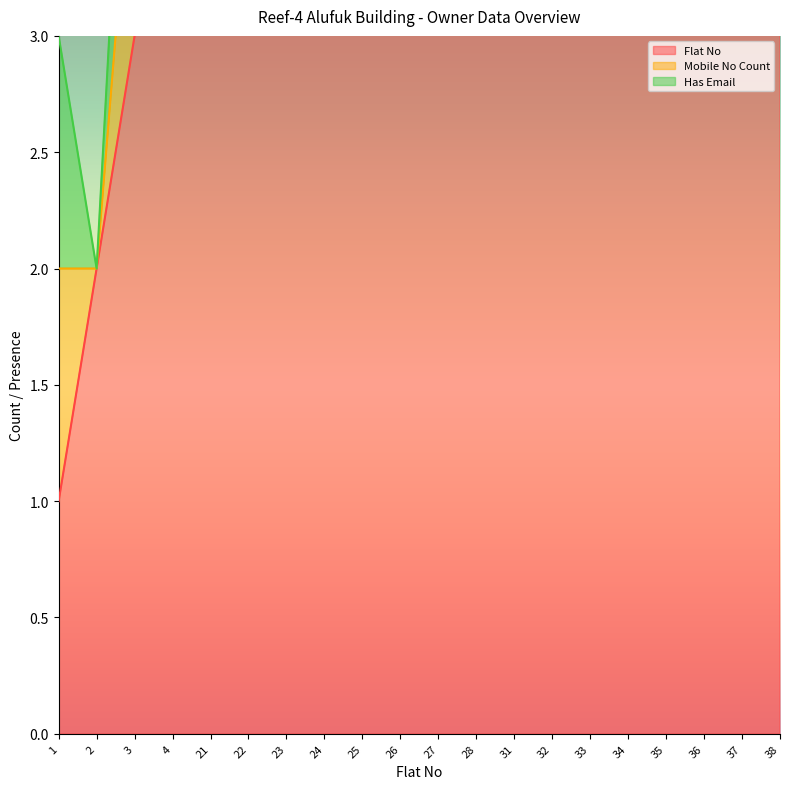

What is the difference between the maximum and minimum values in the Has Email series?

1